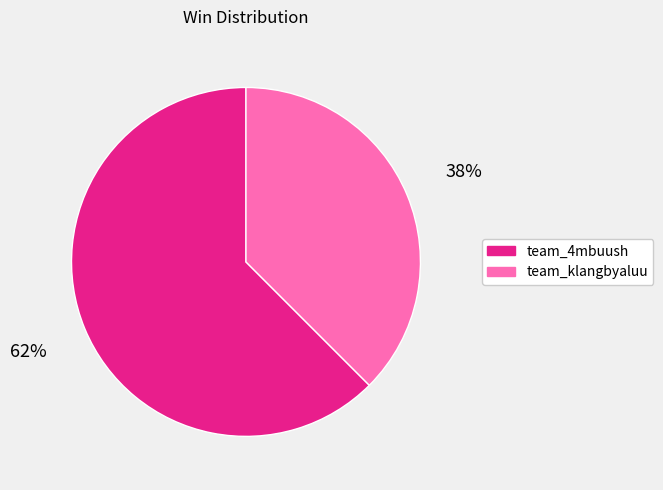

Is team_4mbuush the majority of the pie?

Yes